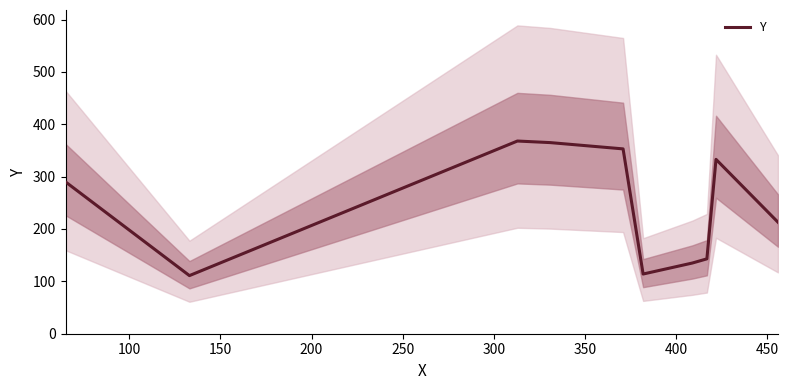

True or false: the data shows 214 at 350.

False